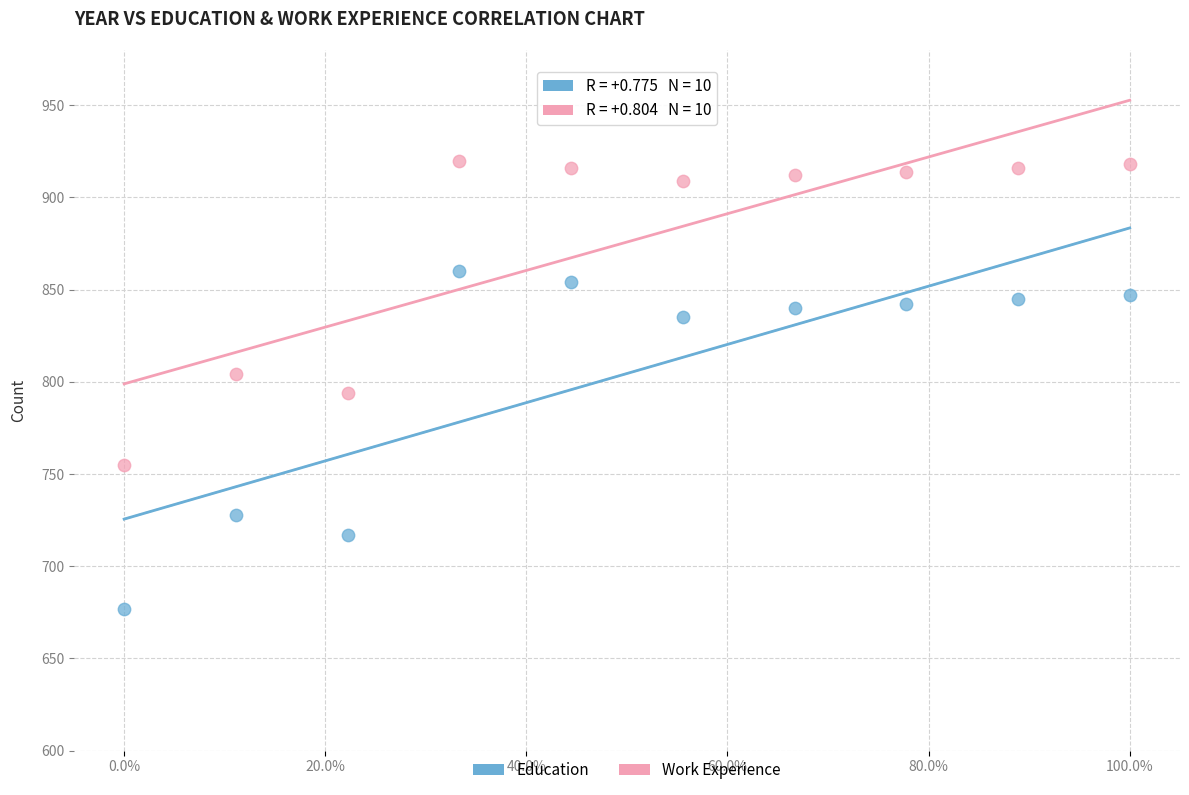

What are all the series names shown in the legend?

Education, Work Experience